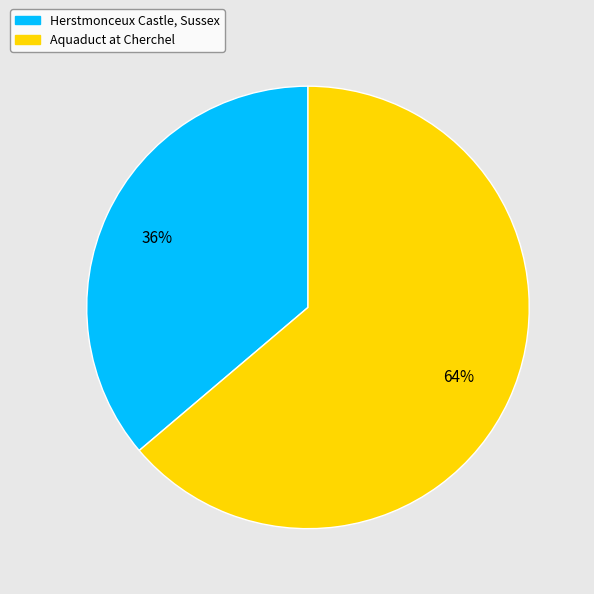

Count the number of slices in the pie.

2